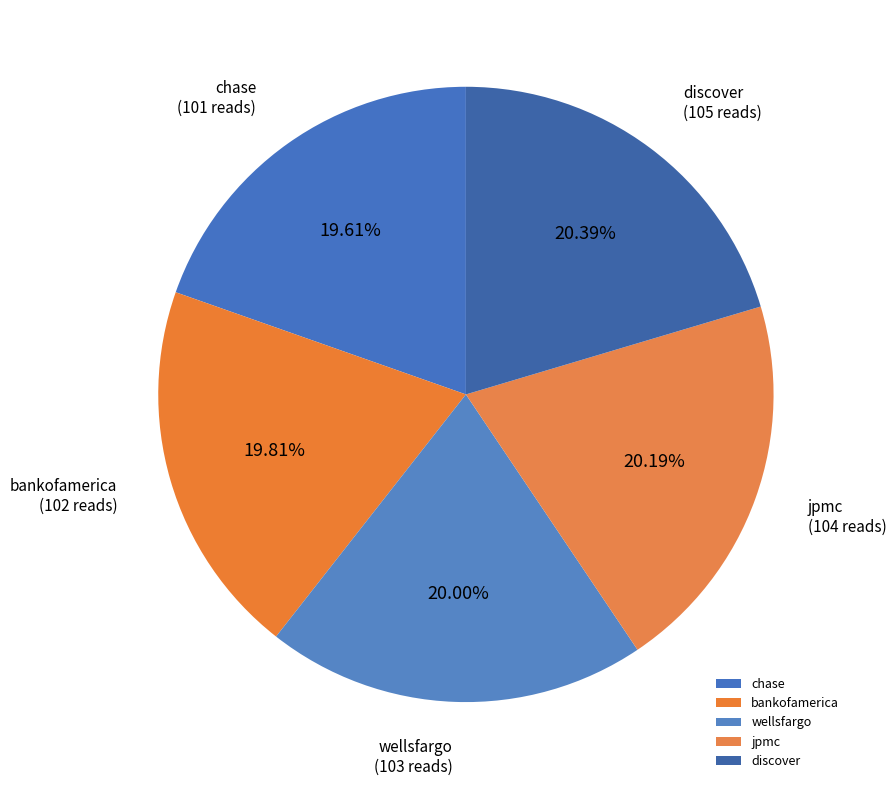

Which has a higher value, jpmc or chase?

jpmc